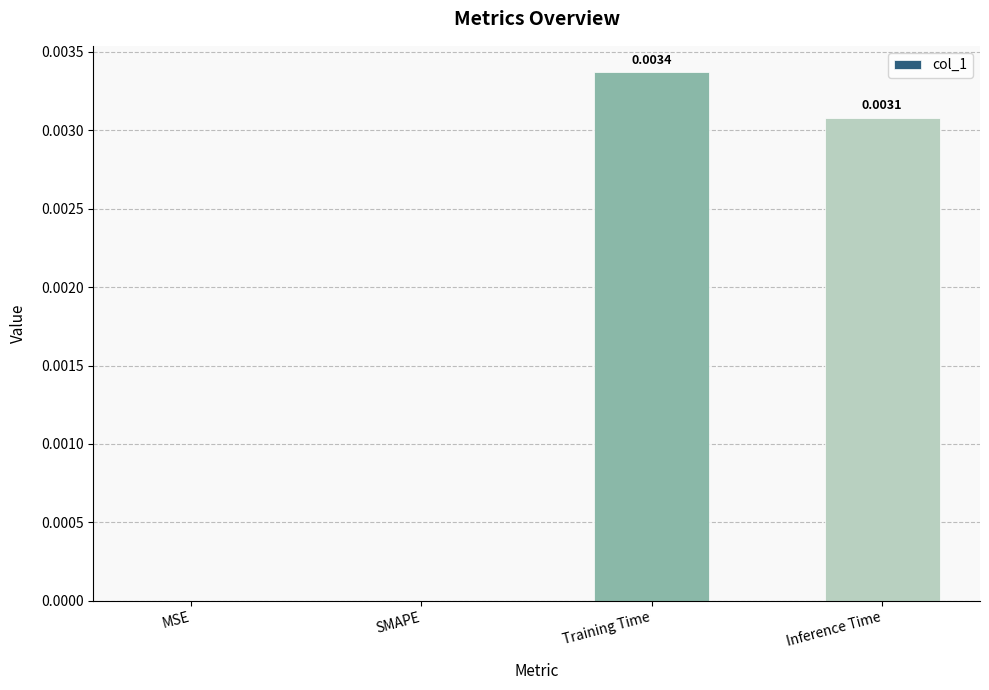

How many values are between 0 and 1?

4